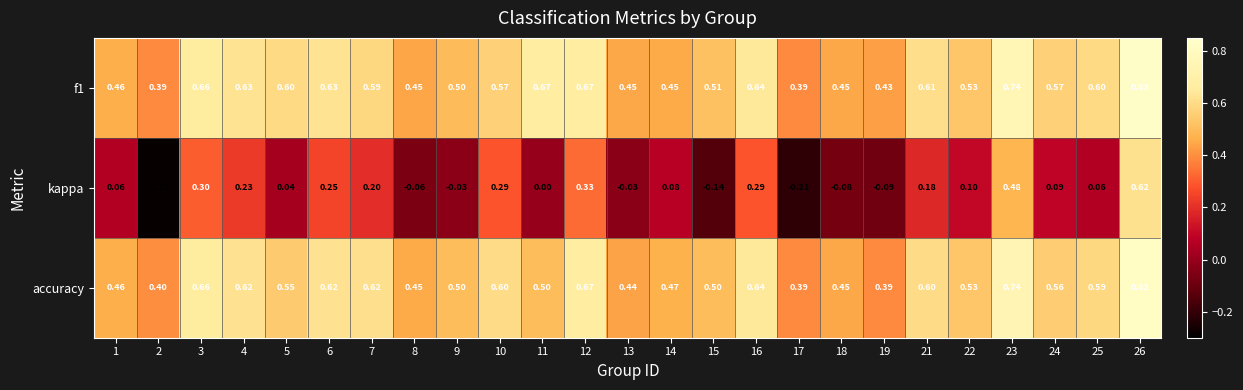

Which series has the largest range (max minus min)?

kappa